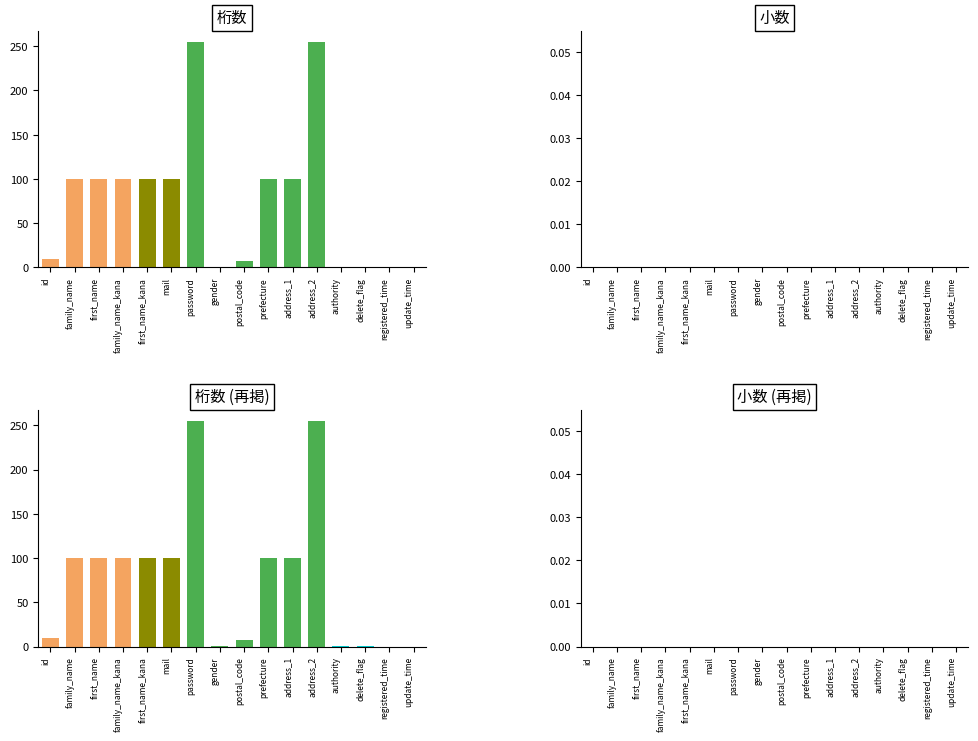

Which category has the highest value in the 小数 series?

id